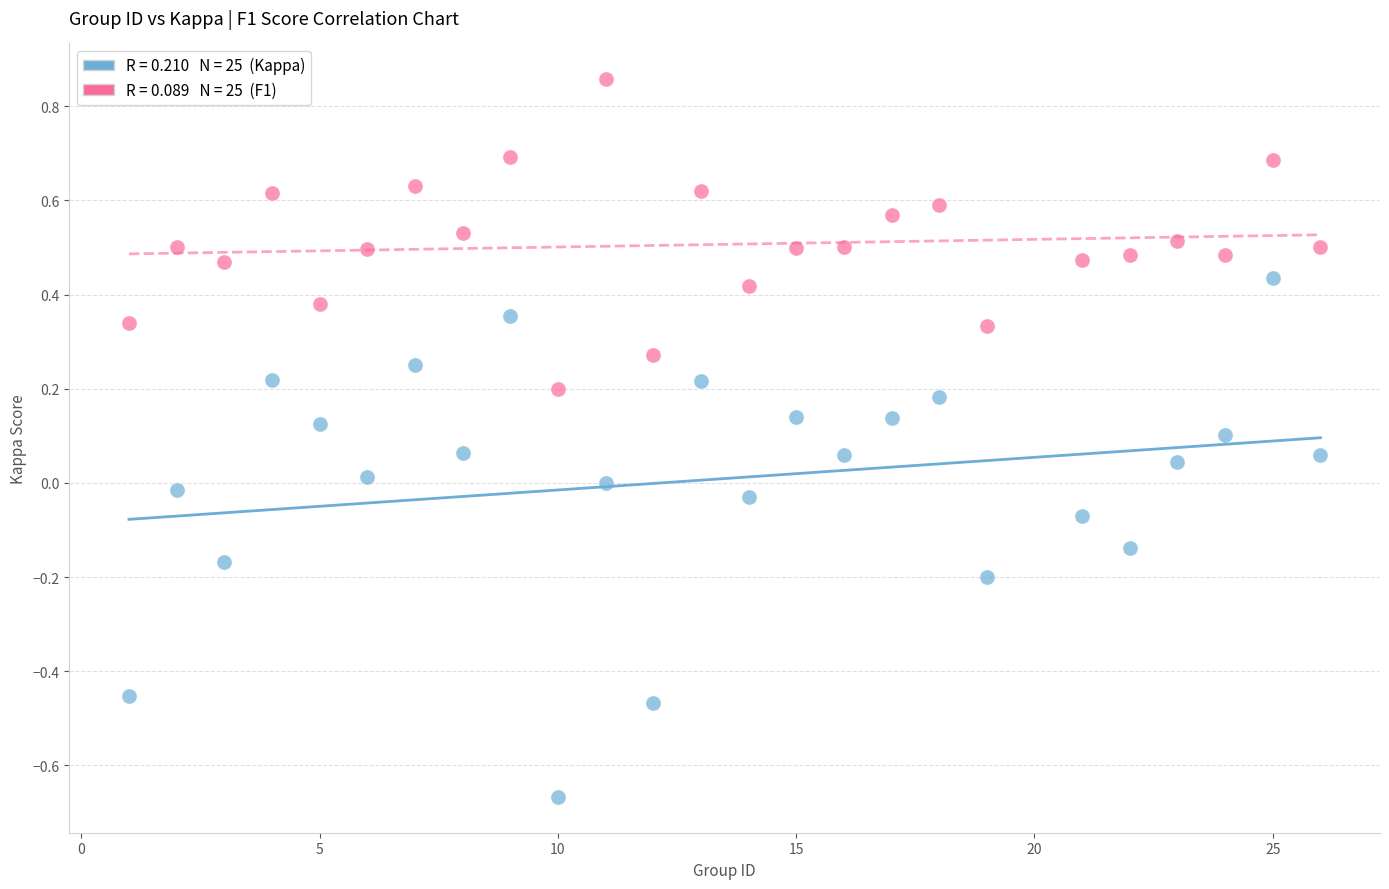

Across all data points, what is the range of Y values (max minus min)?

1.5